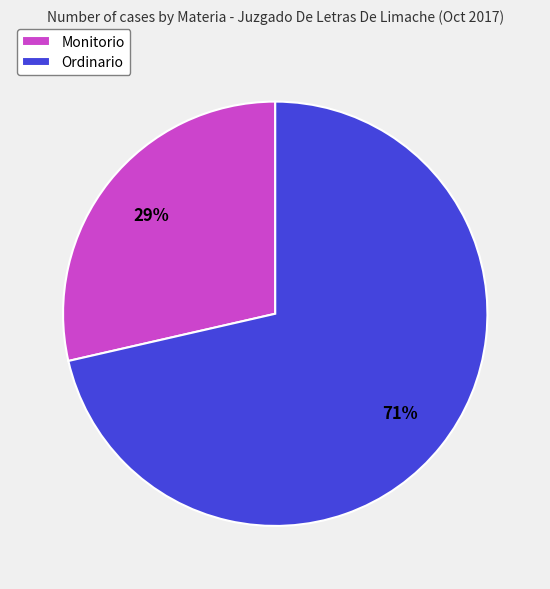

Rank the categories by value from lowest to highest.

Monitorio, Ordinario